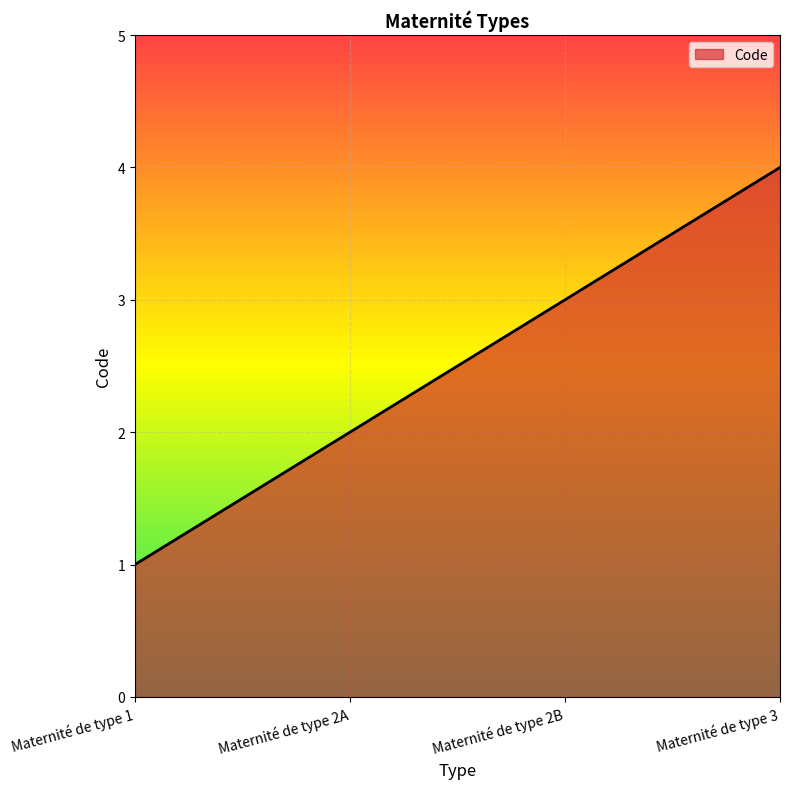

True or false: there are more than 1 points higher than both neighbors.

False